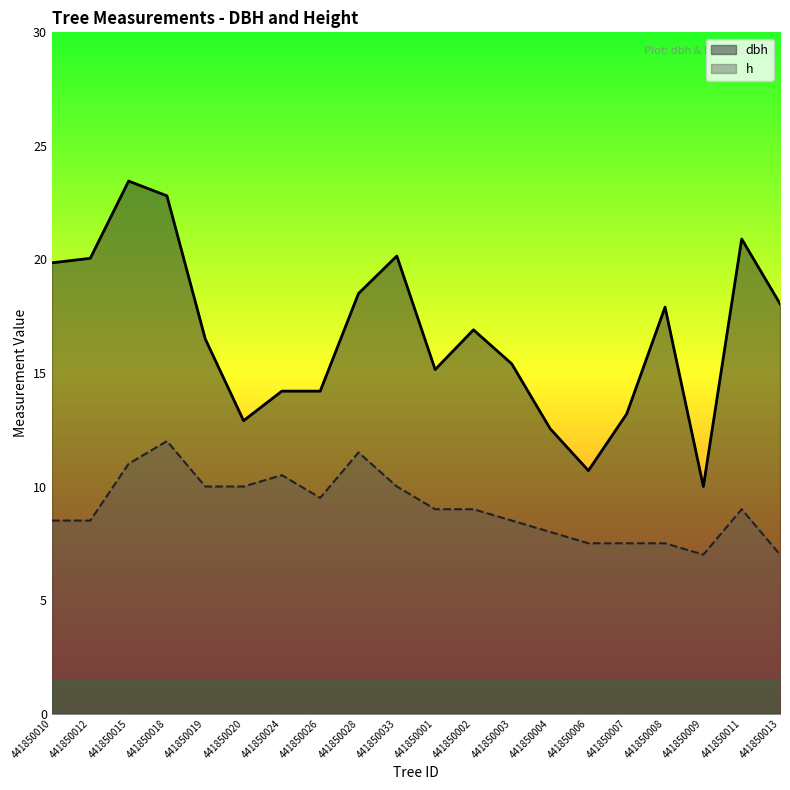

True or false: h has a value of 7.0 at 441850009.

True